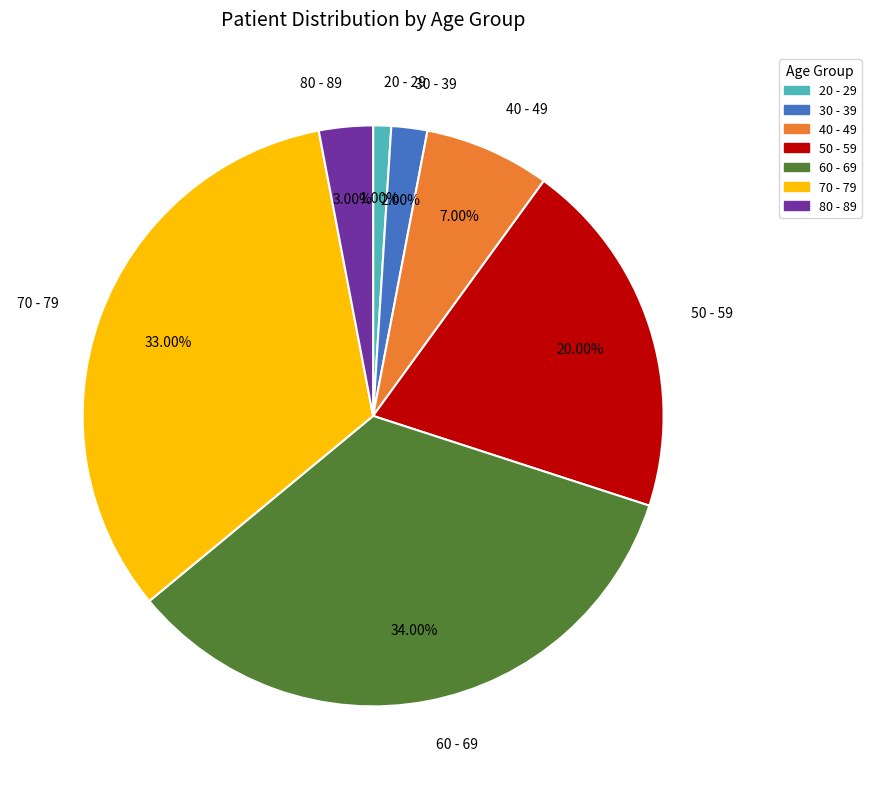

Count the number of slices in the pie.

7